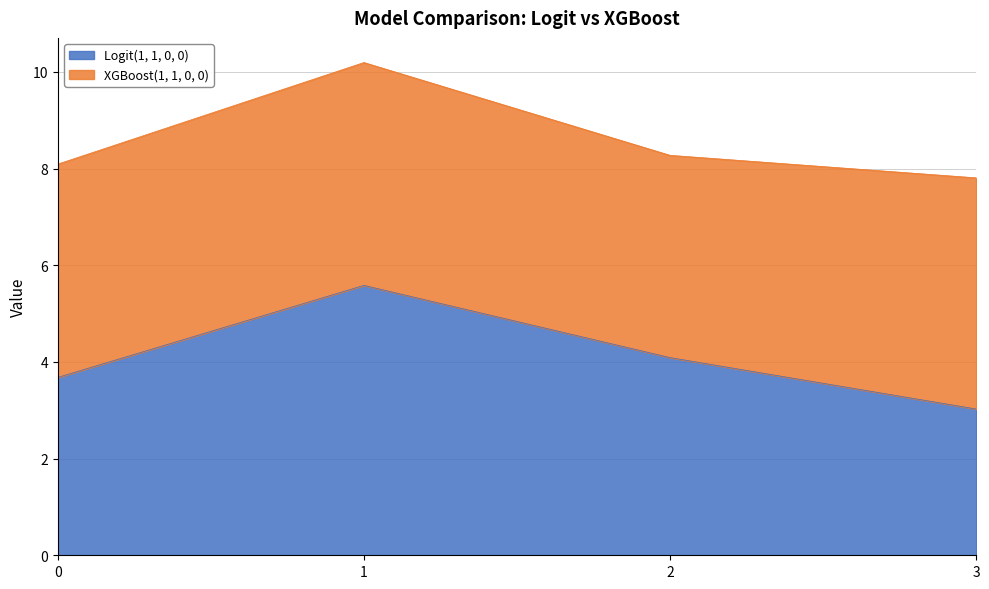

Does the chart have visible grid lines?

Yes